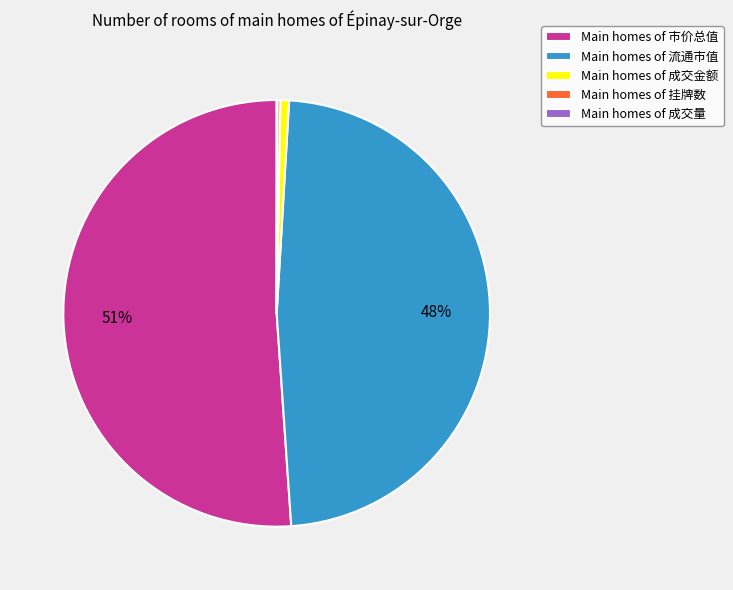

To the nearest percent, what is the difference between the Main homes of 成交金额 and Main homes of 流通市值 slice percentages?

47%